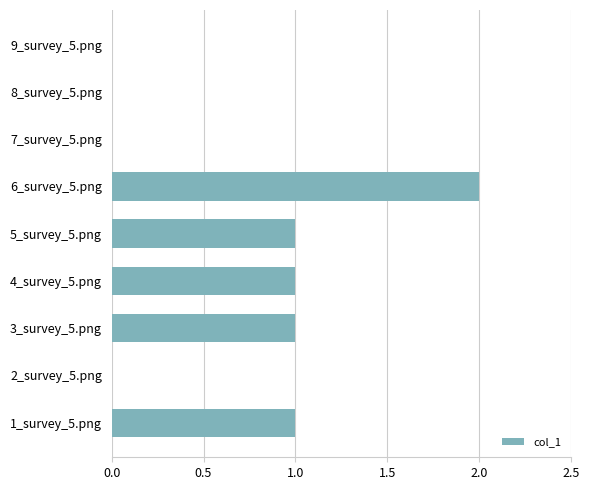

Which has a higher value, 8_survey_5.png or 4_survey_5.png?

4_survey_5.png